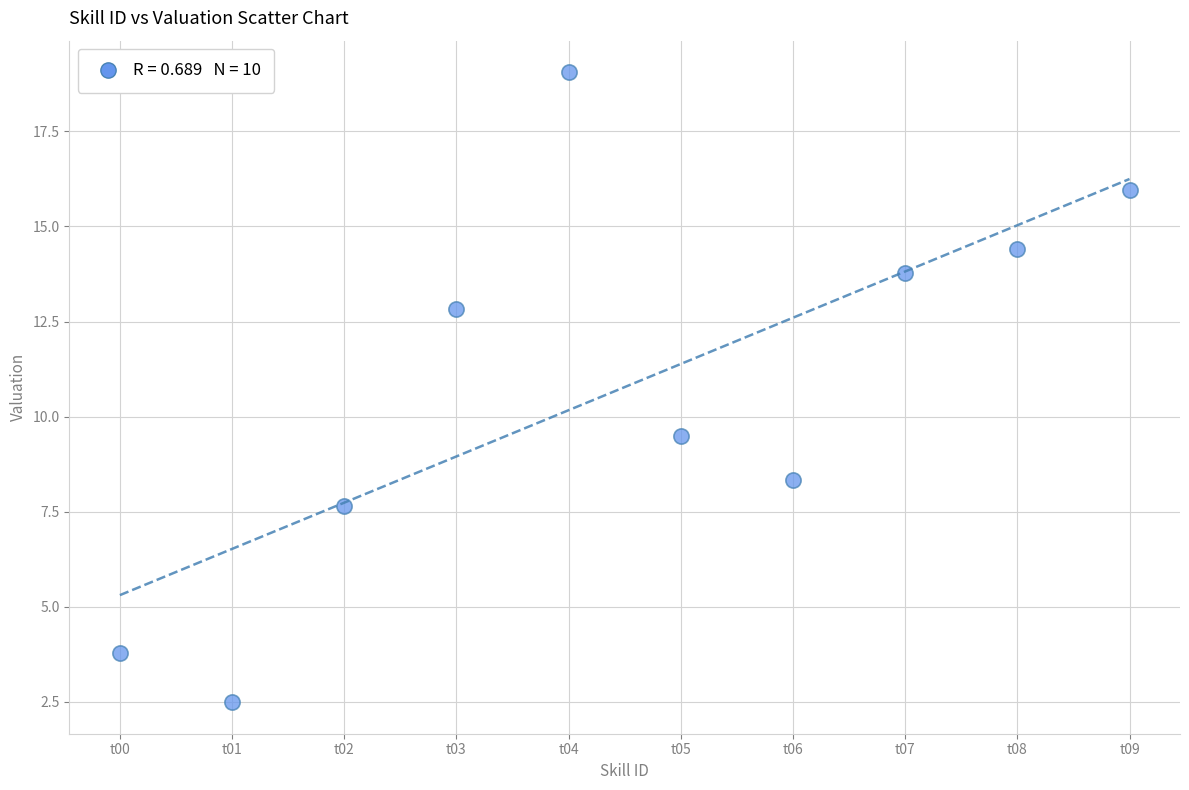

What Y value in the scatter plot is closest to 10?

9.5